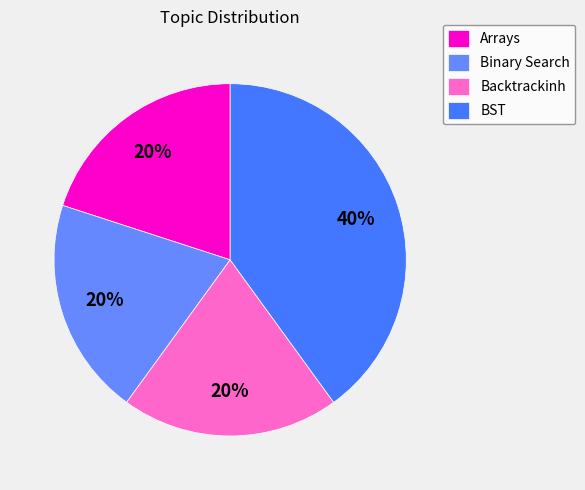

What is the ratio of the value at Binary Search to the value at Backtrackinh?

1.0